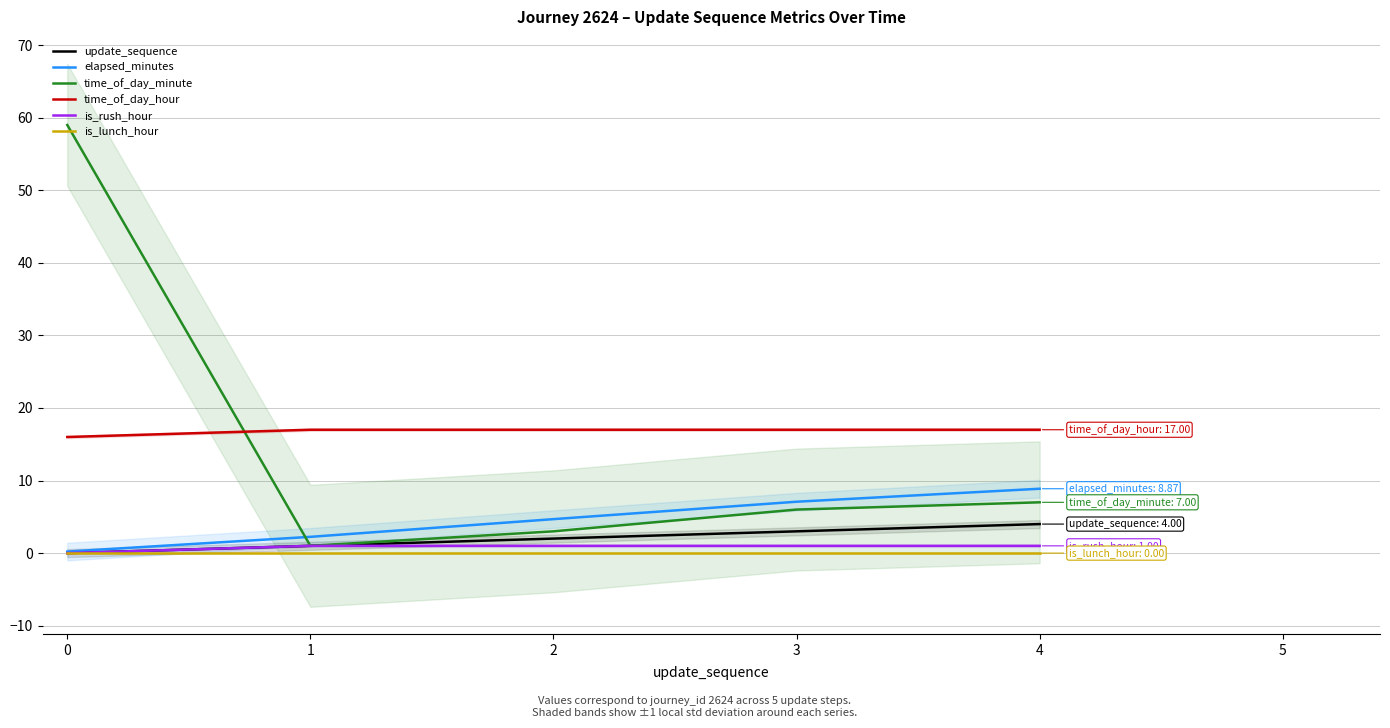

True or false: elapsed_minutes has more than 1 interior local peaks.

False